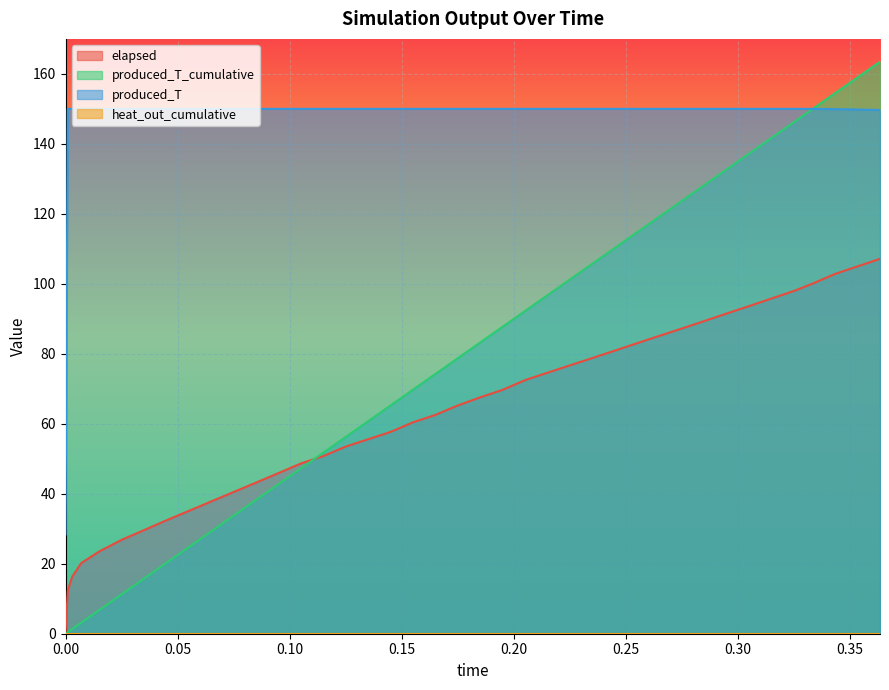

Which series has the widest spread of values?

produced_T_cumulative